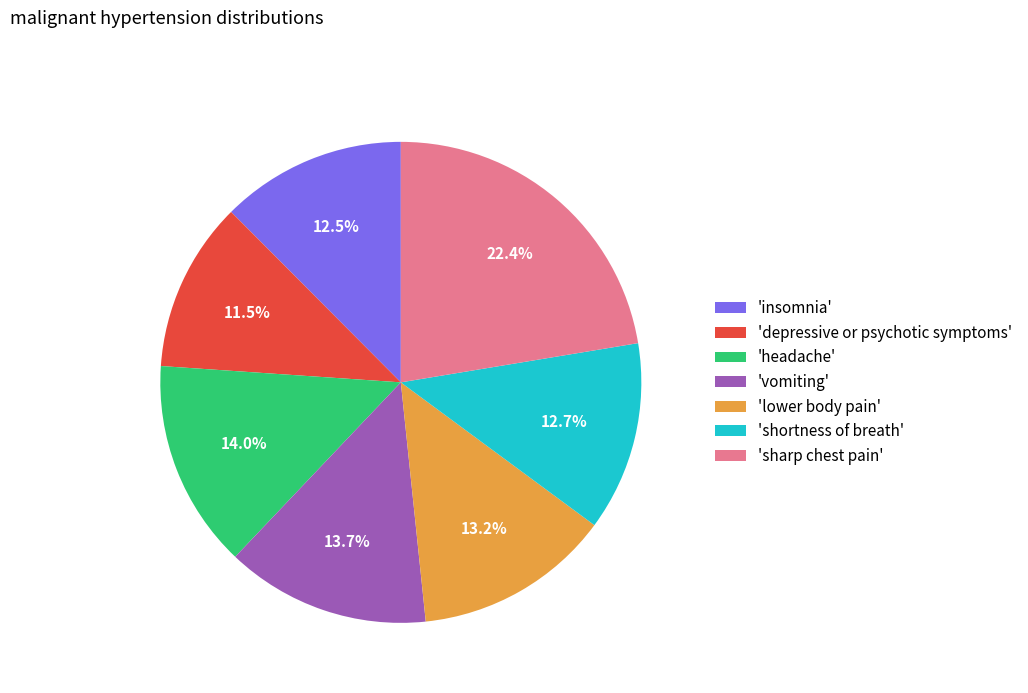

Does 'vomiting' represent more than half of the total?

No